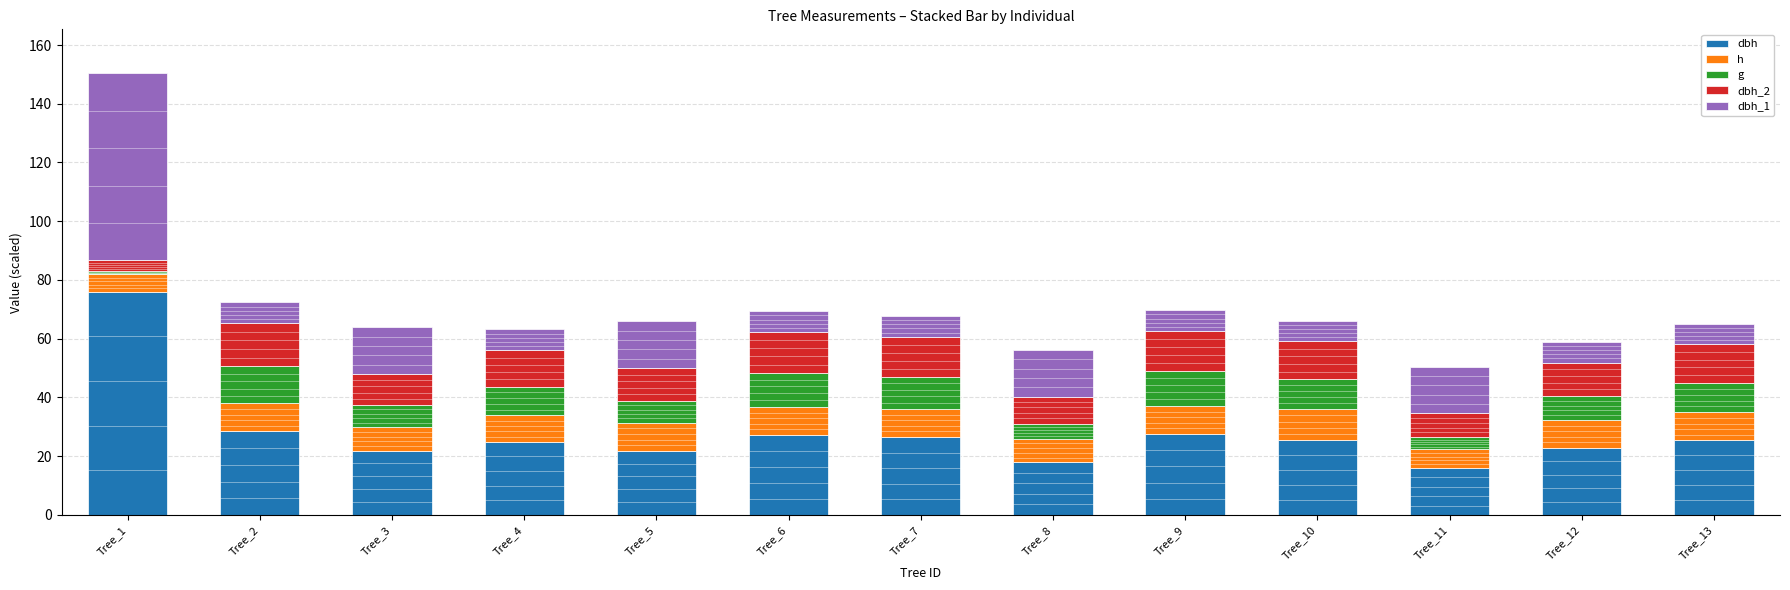

What is the total value across all series at Tree_5?

65.9